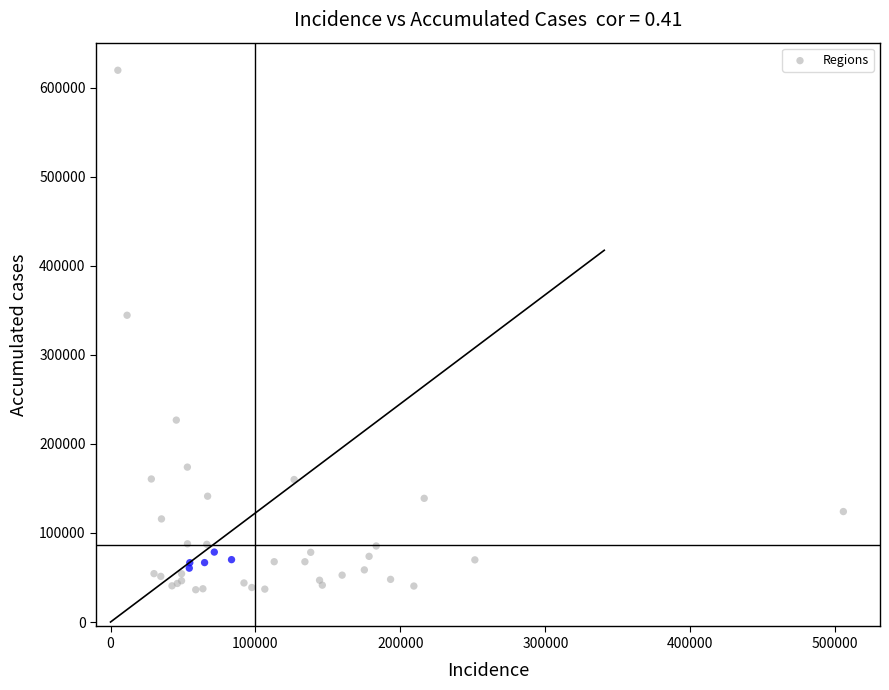

What Y value in the scatter plot is closest to 327817?

344364